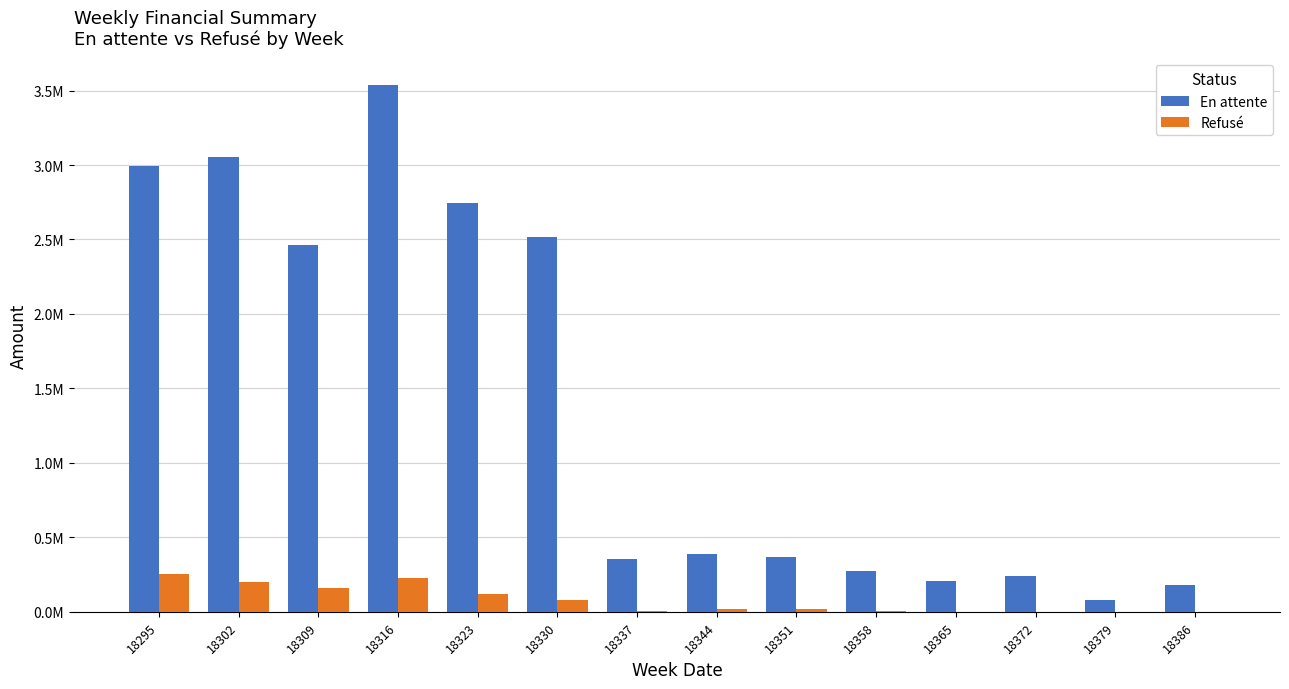

Are the bars horizontal?

No